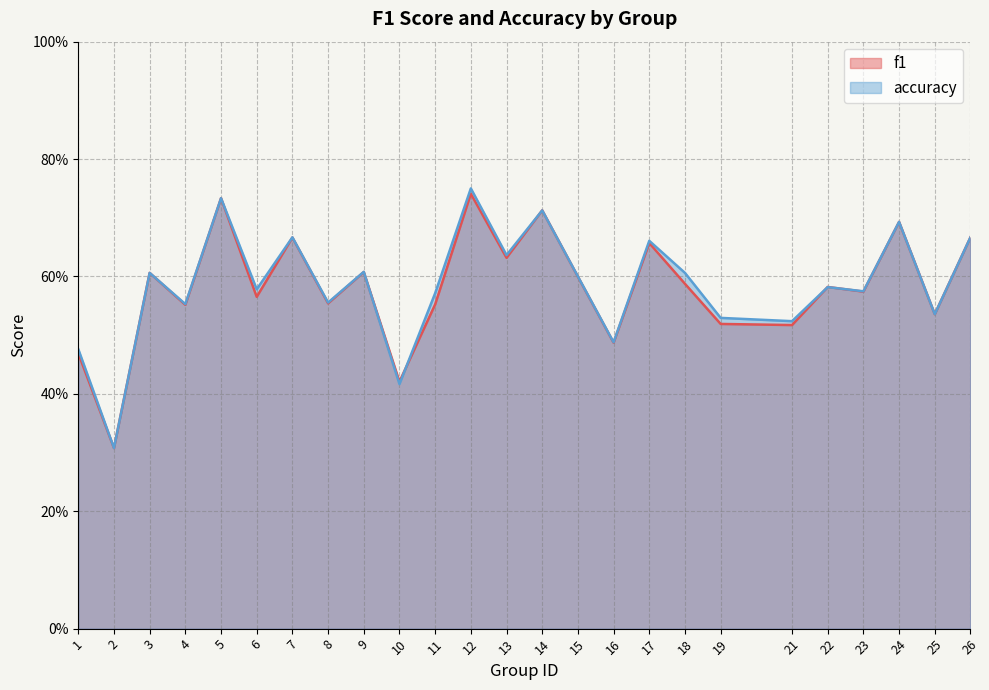

What is the value of the accuracy point at the 16th from the left?

0.5